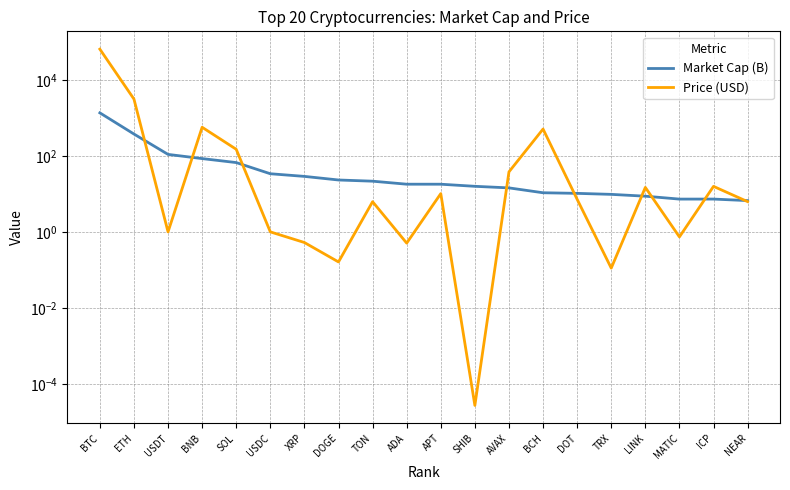

What is the difference between the highest and lowest values at BNB?

484.1